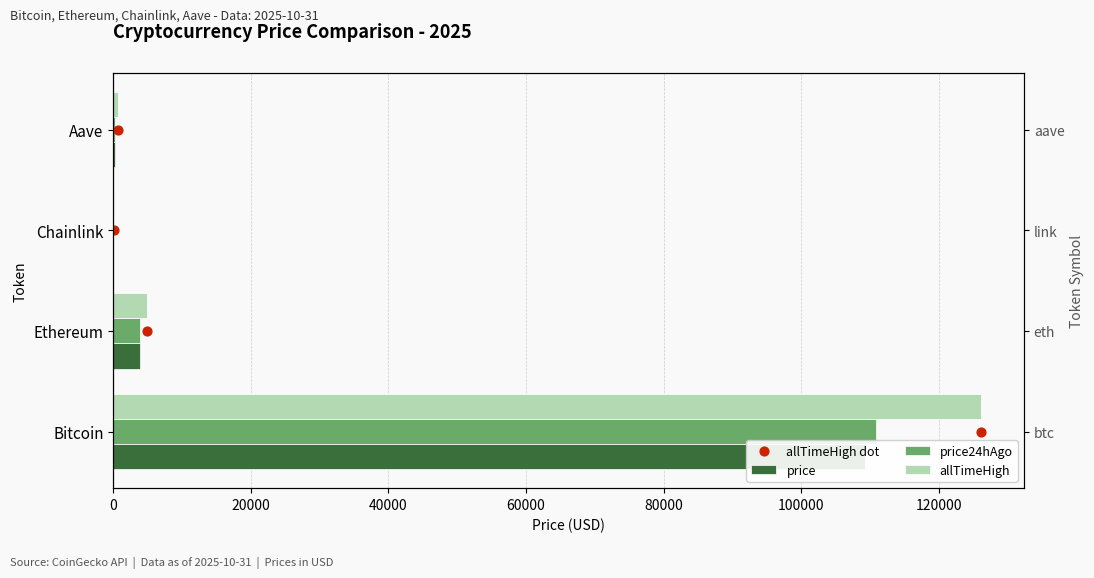

At how many categories does at least one series exceed 85303?

1